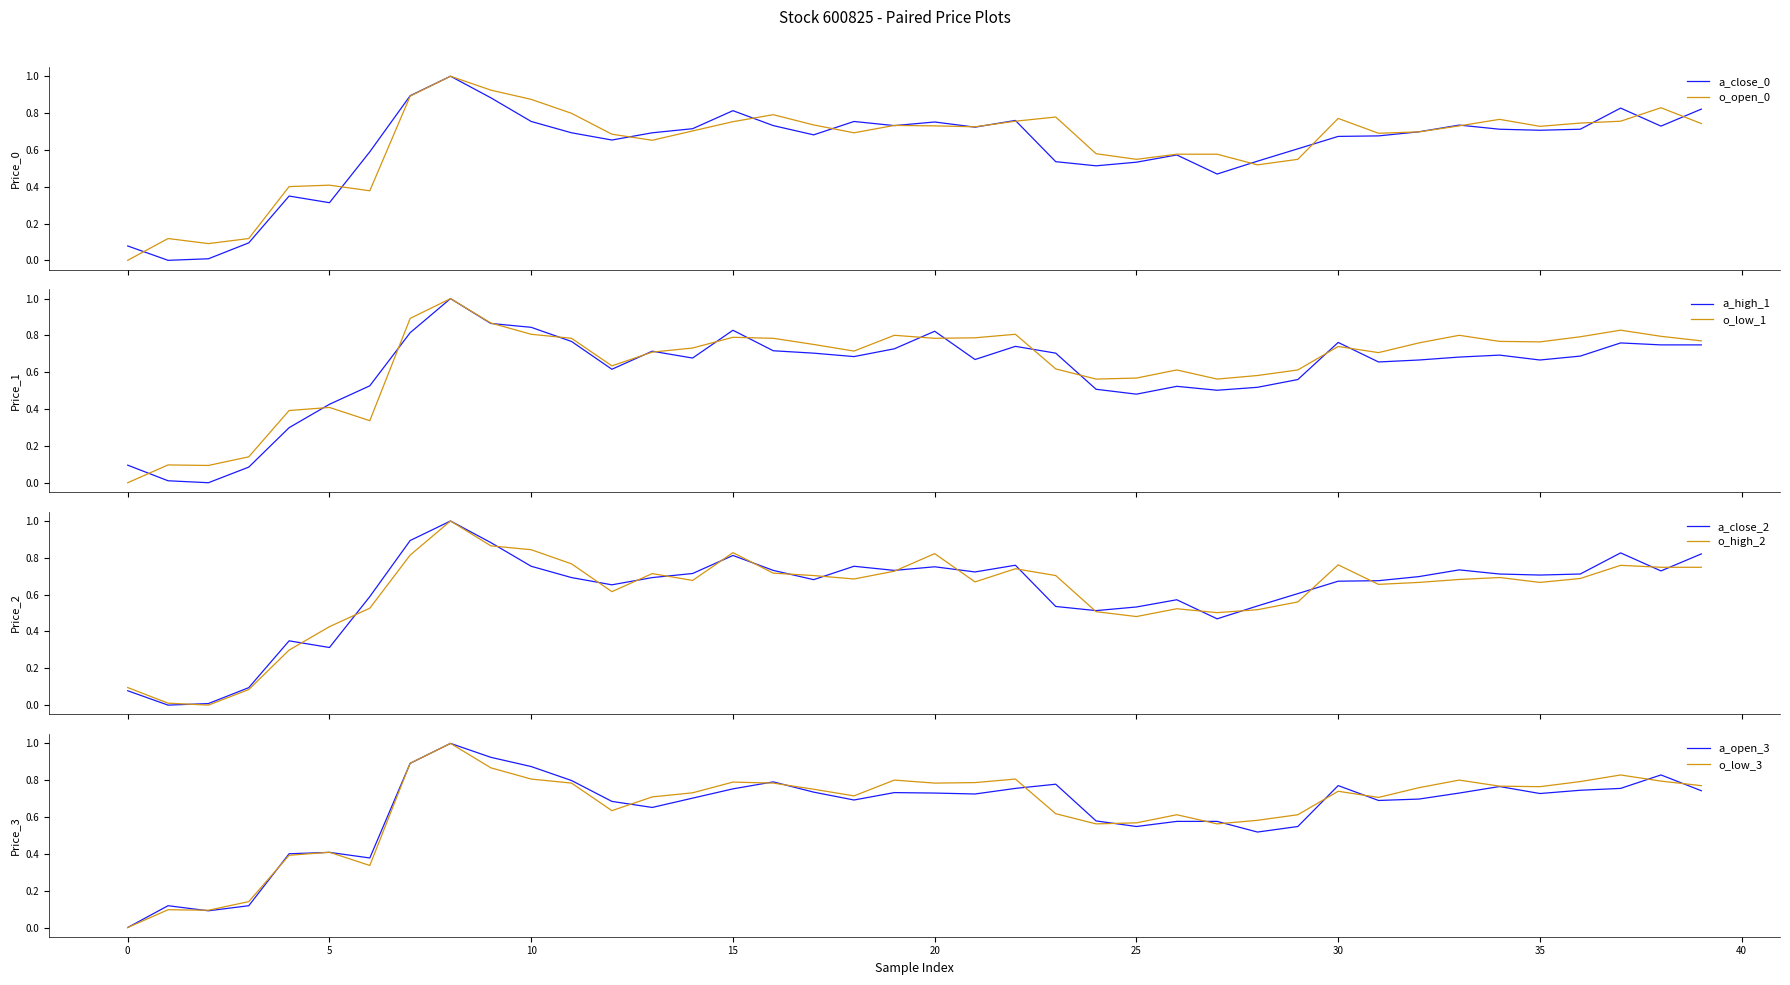

What is the highest value of the o_open_0 series?

1.0